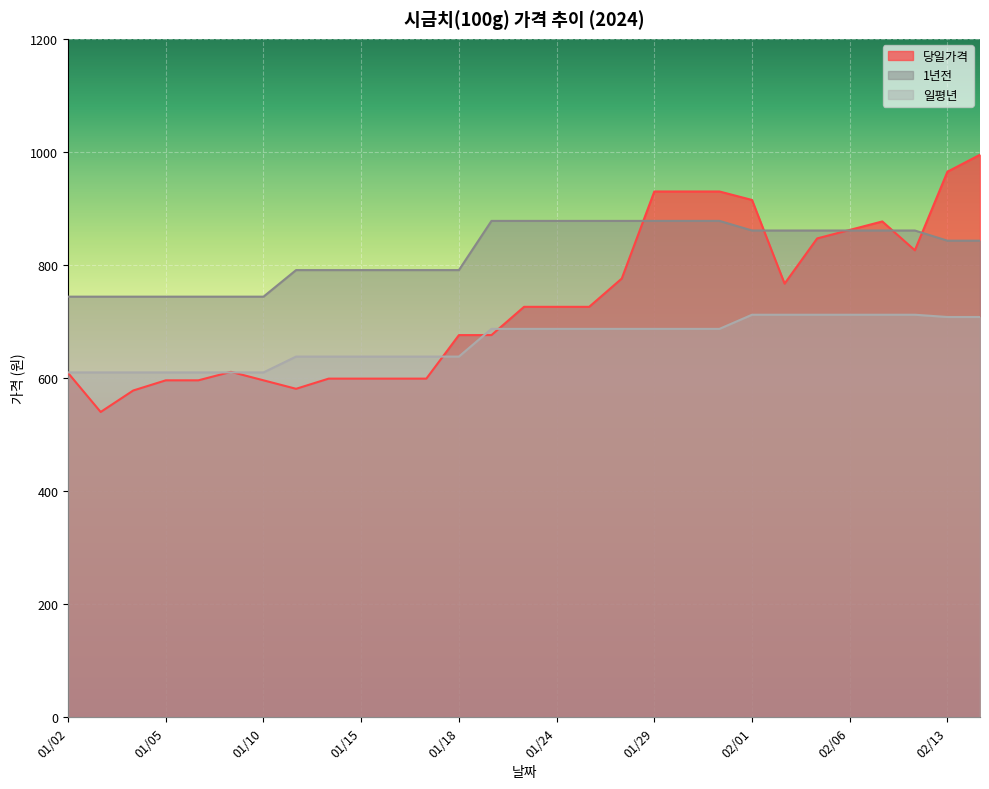

Rank the categories by 당일가격 value from lowest to highest.

01/03, 01/04, 01/11, 01/05, 01/08, 01/10, 01/12, 01/15, 01/16, 01/17, 01/02, 01/09, 01/18, 01/22, 01/23, 01/24, 01/25, 02/02, 01/26, 02/08, 02/05, 02/06, 02/07, 02/01, 01/29, 01/30, 01/31, 02/13, 02/14